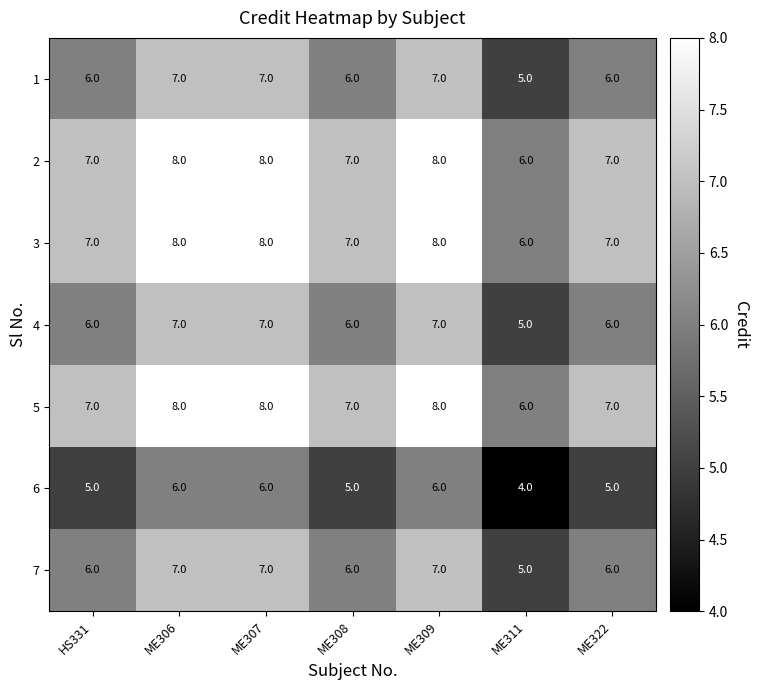

What is the sum of all 4 values?

44